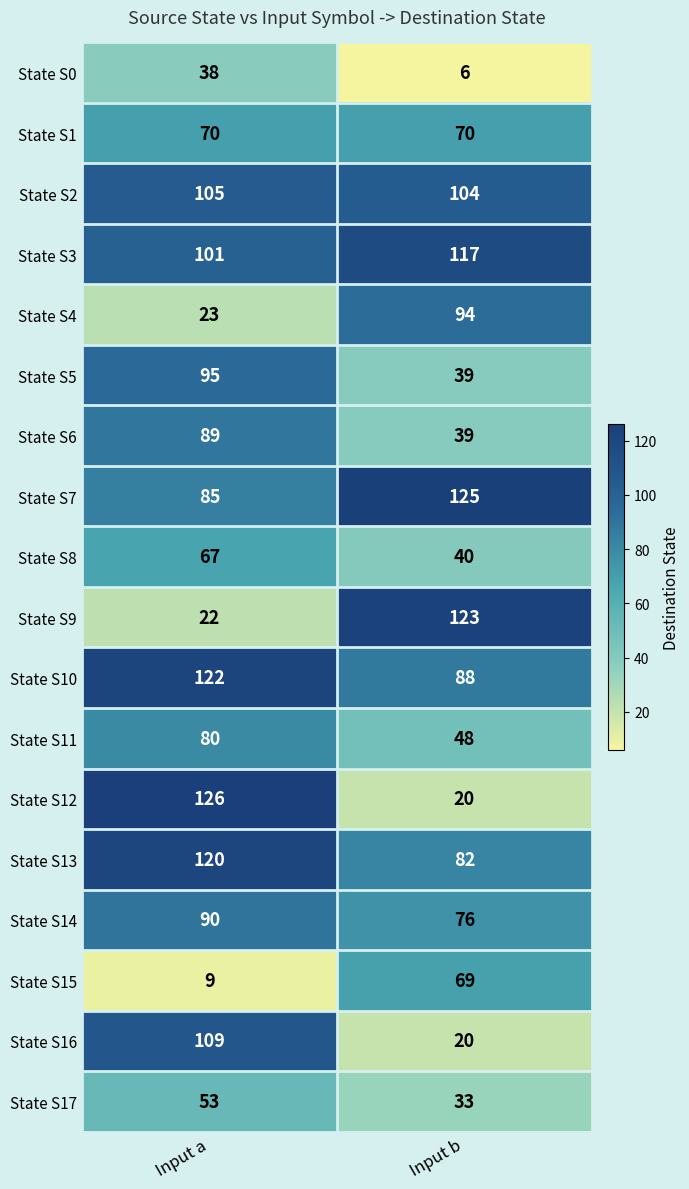

What is the difference between the State S10 values at Input b and Input a?

34